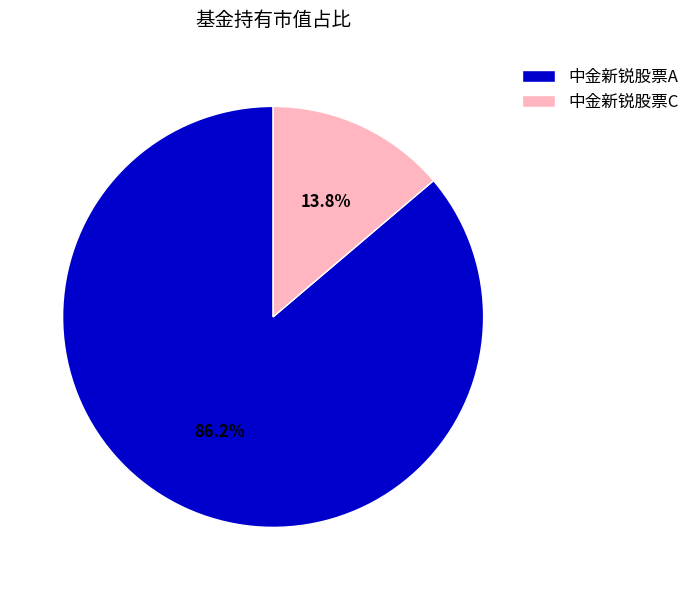

The 中金新锐股票A slice represents 86% of the pie. True or false?

True